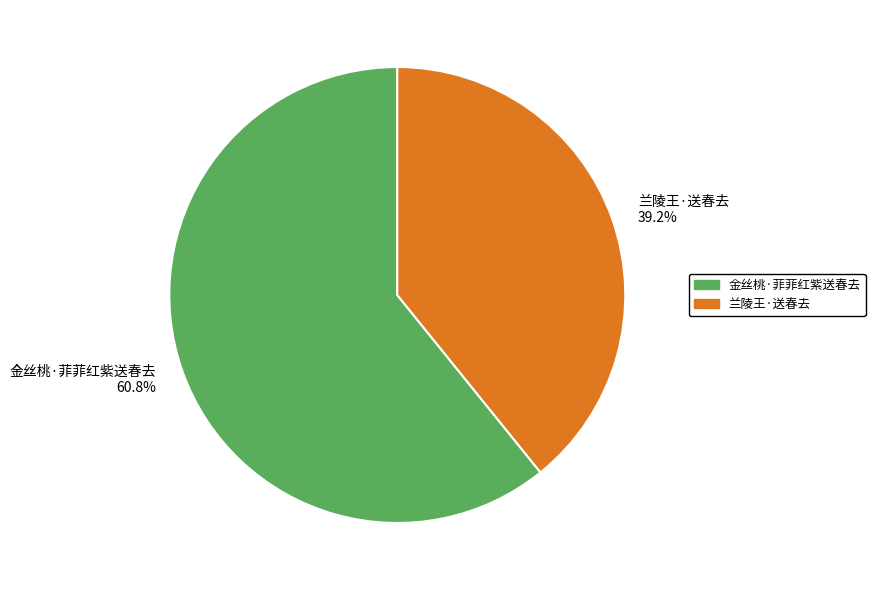

To the nearest percent, what portion does 金丝桃·菲菲红紫送春去 represent?

61%